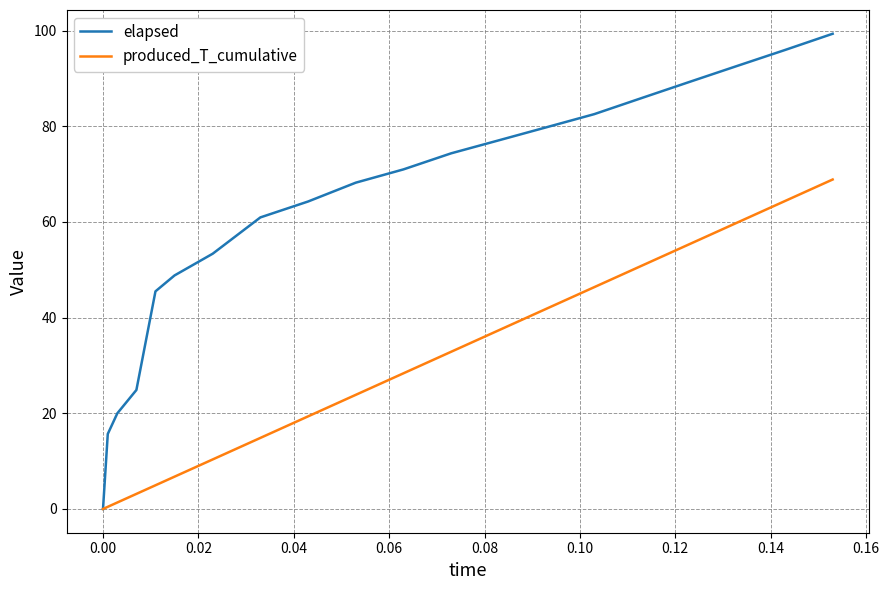

How many lines are shown in the chart?

2